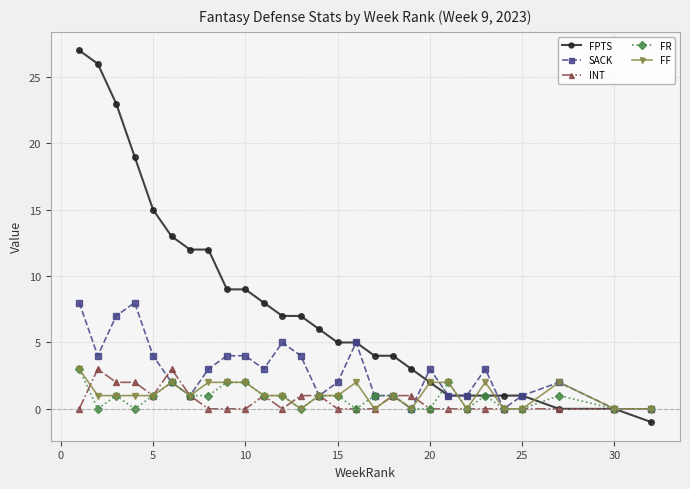

What is the highest value of the FR series?

3